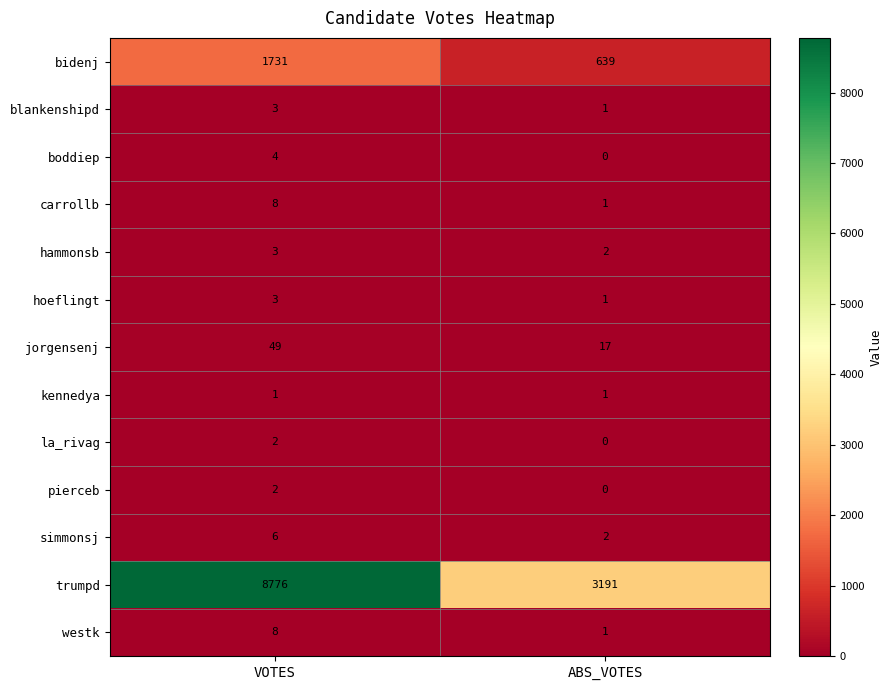

Rank the categories by hoeflingt value from lowest to highest.

ABS_VOTES, VOTES